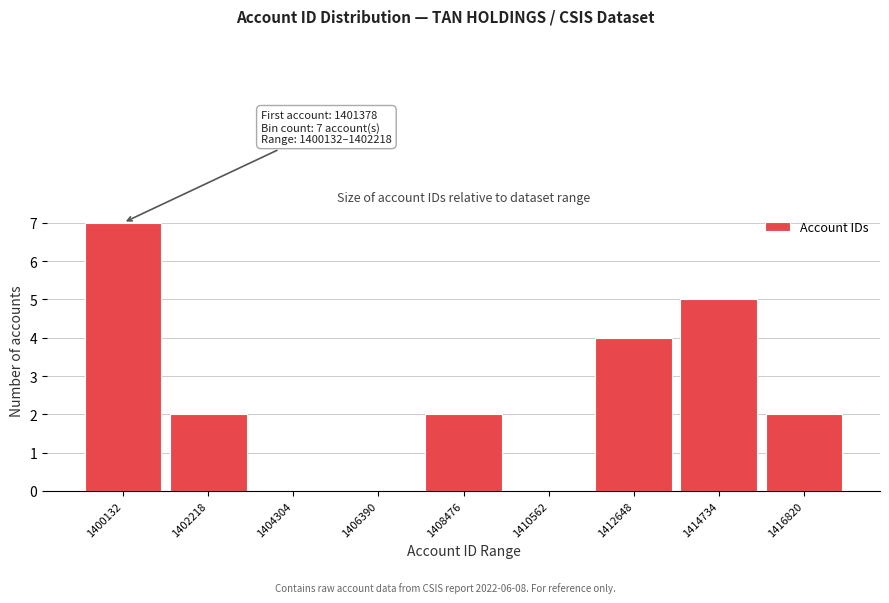

Reading left to right, extract all data points from this chart.

1400132=7	1402218=2	1404304=0	1406390=0	1408476=2	1410562=0	1412648=4	1414734=5	1416820=2